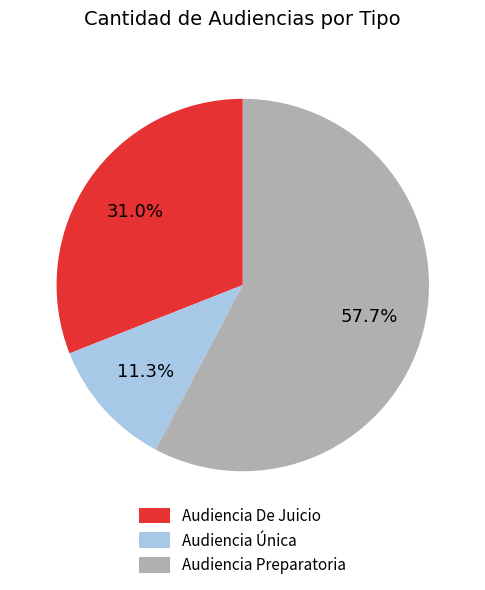

Count the number of slices in the pie.

3